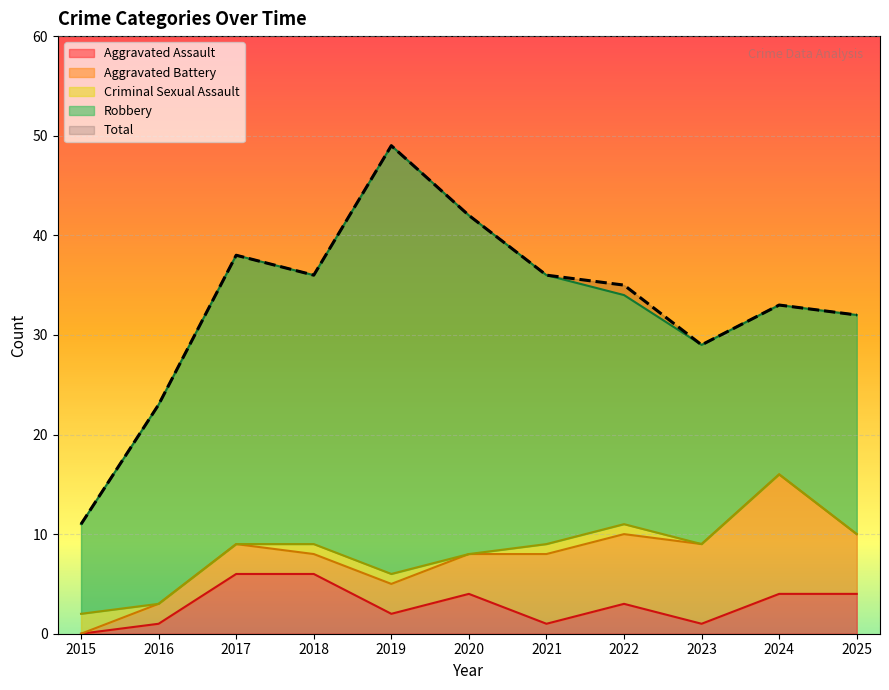

How many distinct data groups are displayed?

5